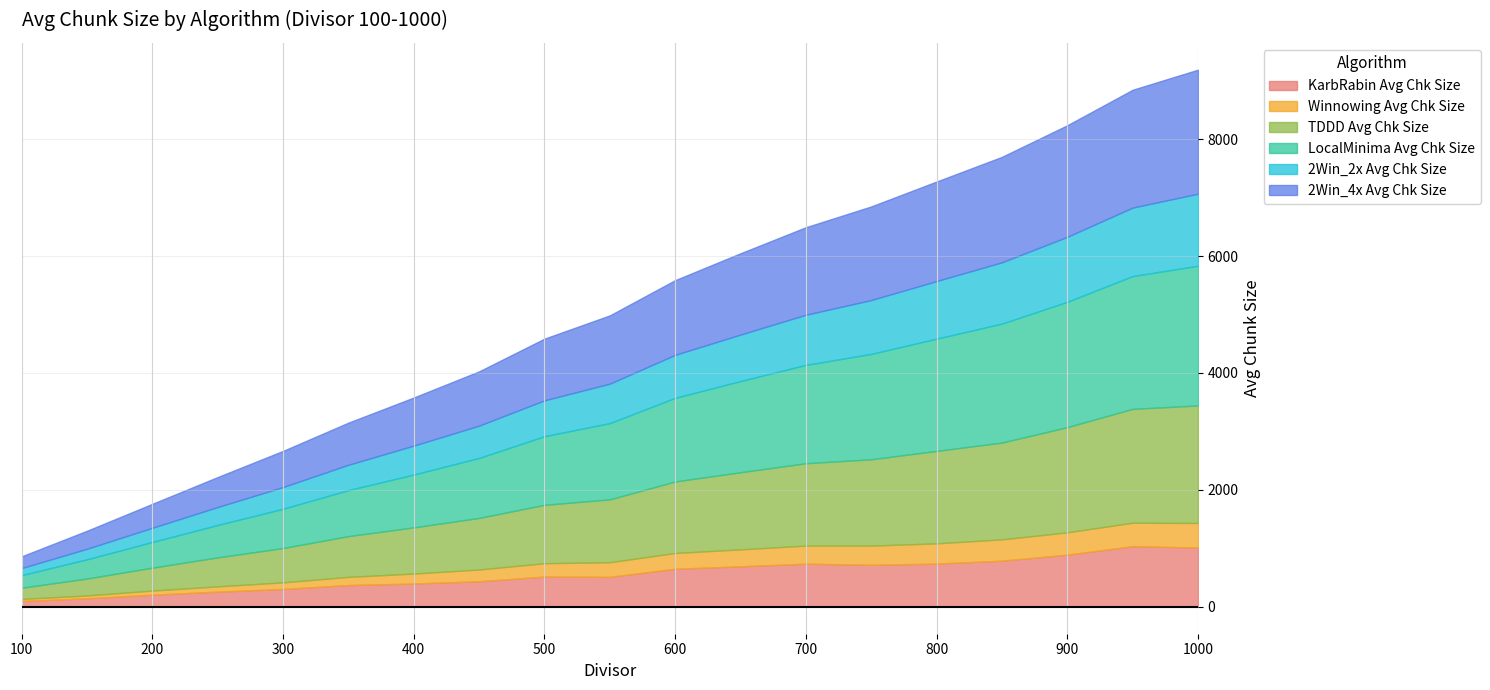

What is the sum of all TDDD Avg Chk Size values?

20818.7